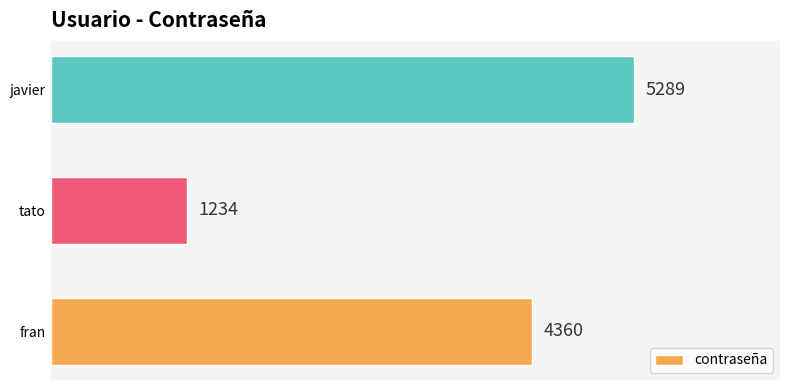

How many values are between 1234 and 5289?

3